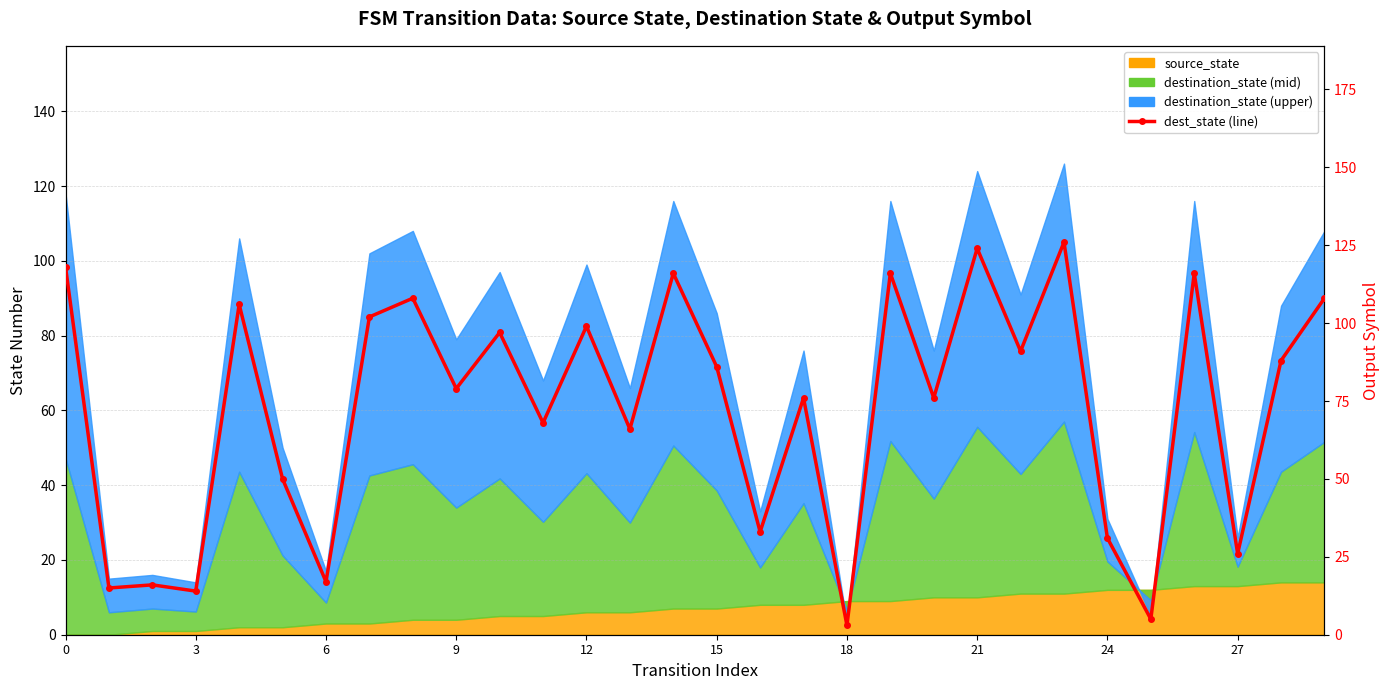

Where is the first local minimum?

3